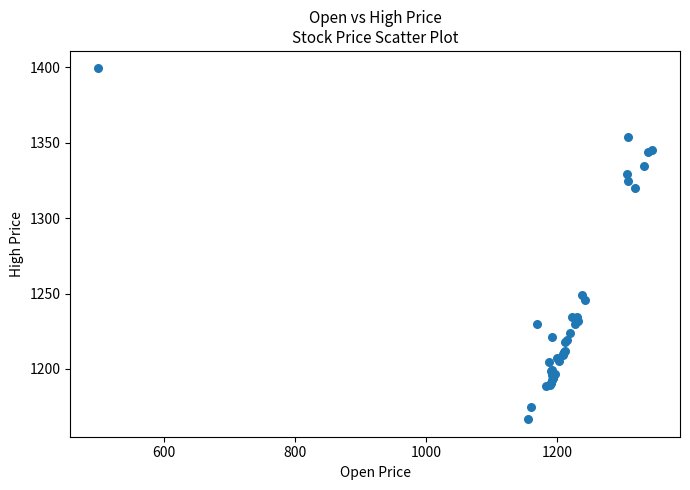

What Y value in the scatter plot is closest to 1283?

1249.0